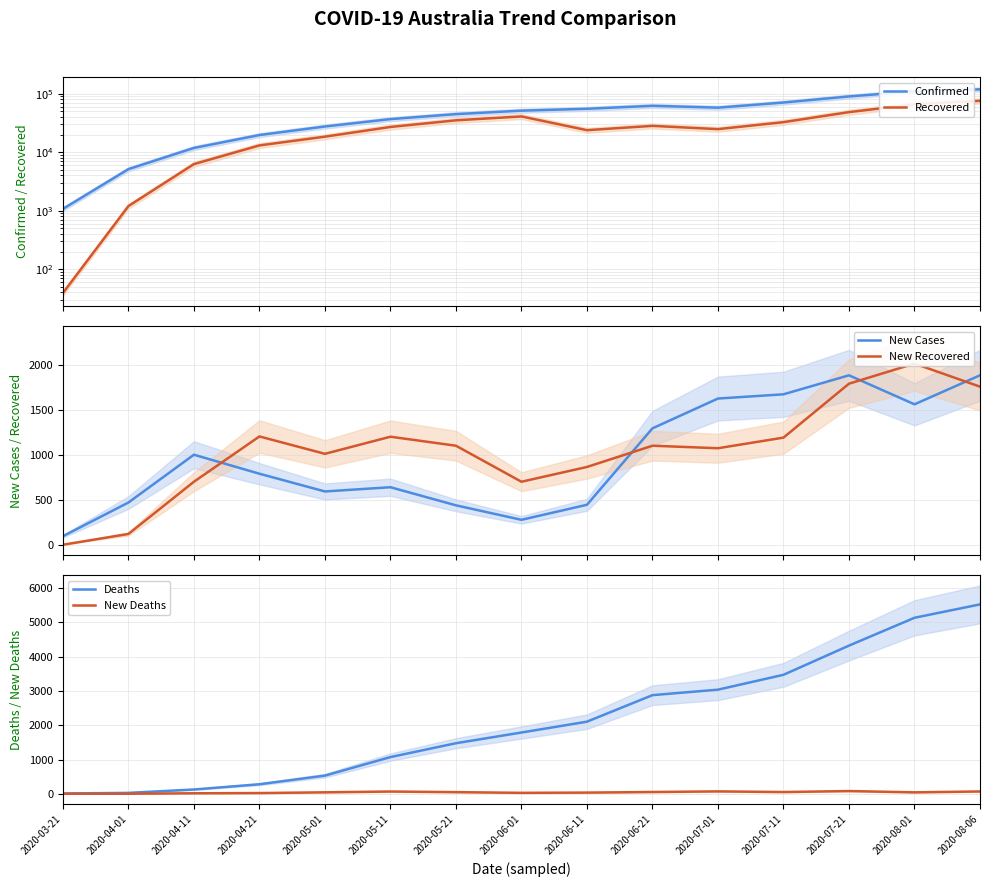

Rank the series by their maximum value, from lowest to highest.

New Deaths, New Cases, New Recovered, Deaths, Recovered, Confirmed